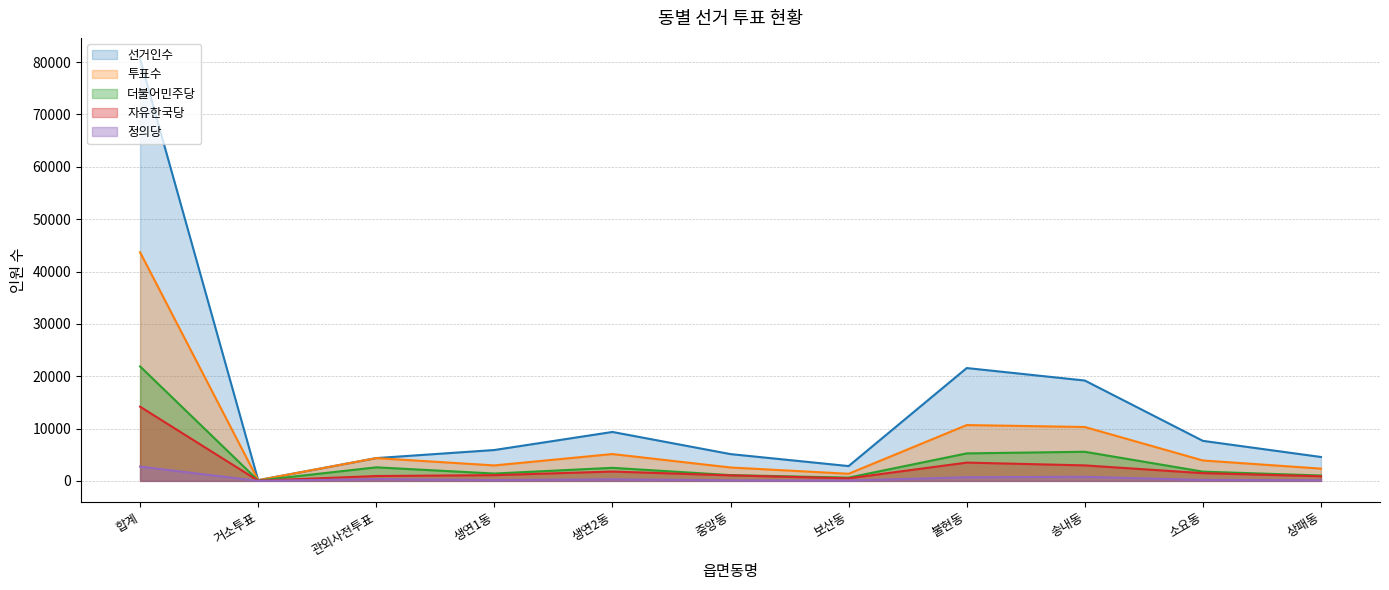

What is the label of the 11th point from the right?

합계